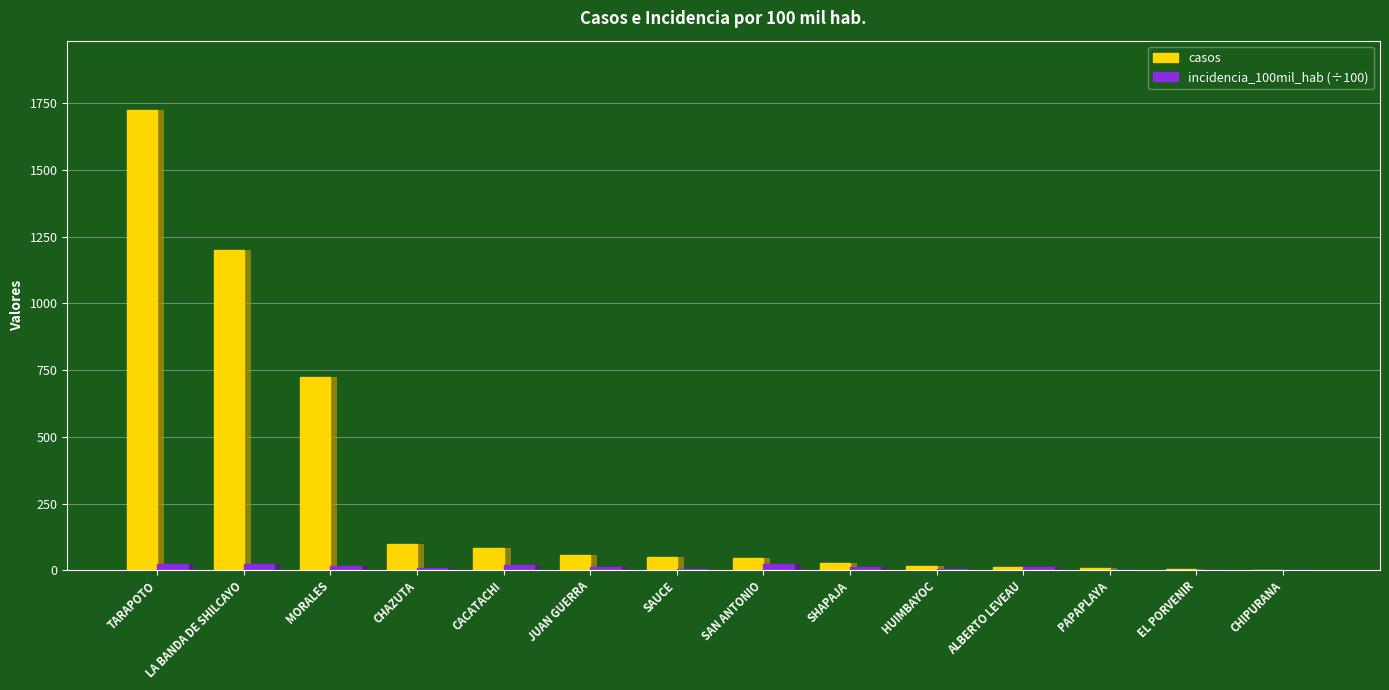

At ALBERTO LEVEAU, list the series in order from largest to smallest.

casos, incidencia_100mil_hab (÷100)